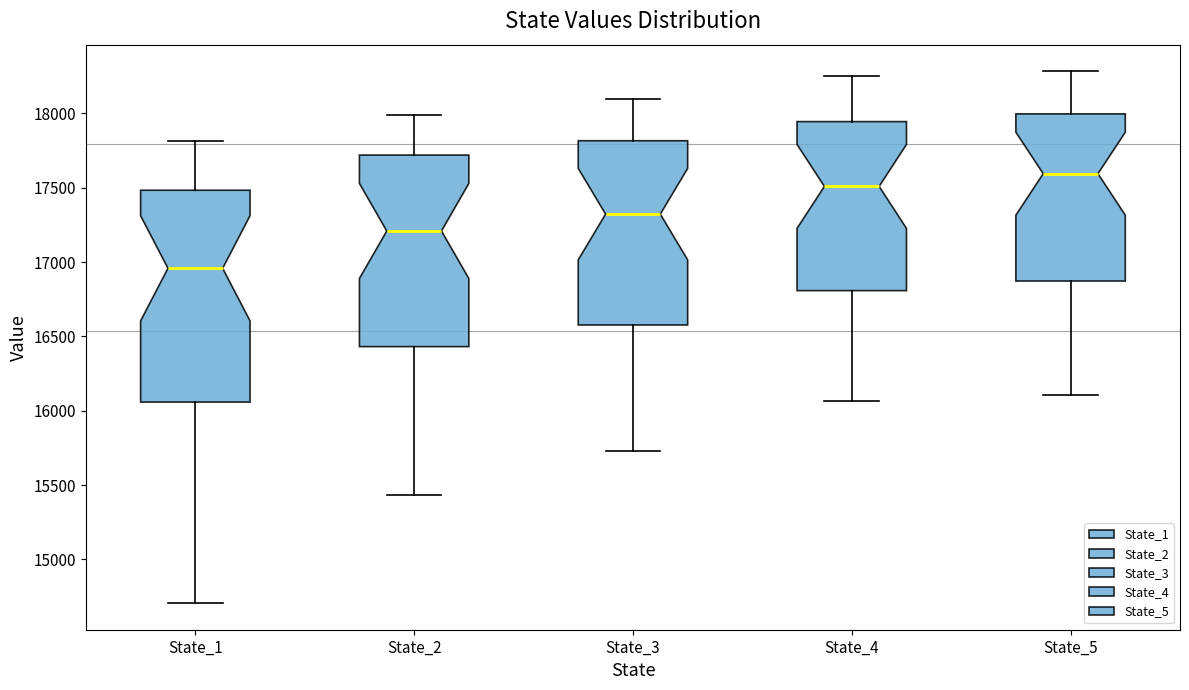

Comparing the boxes themselves (not the whiskers), which one is the tallest?

State_1